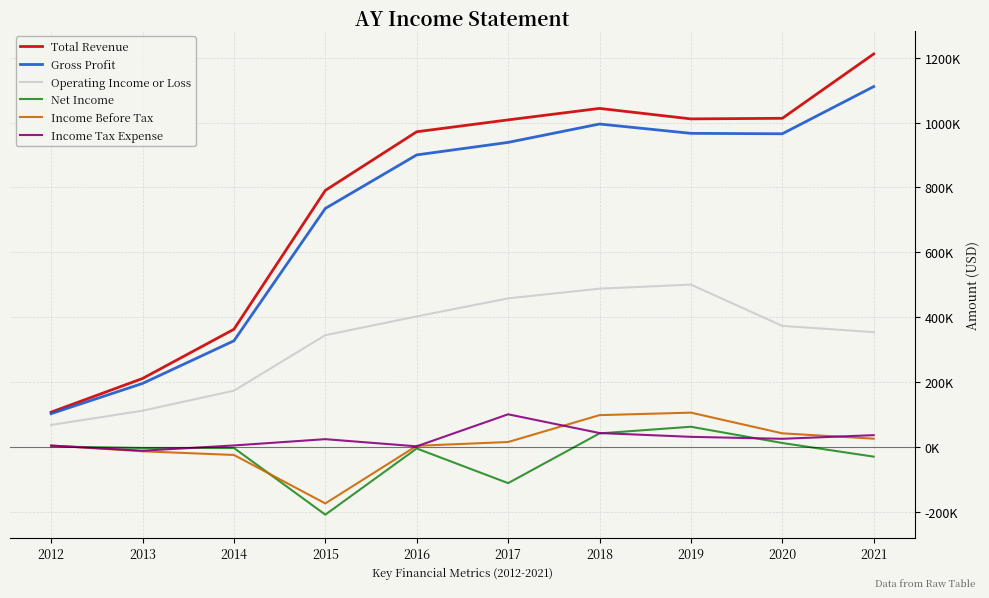

Does the chart have visible grid lines?

Yes